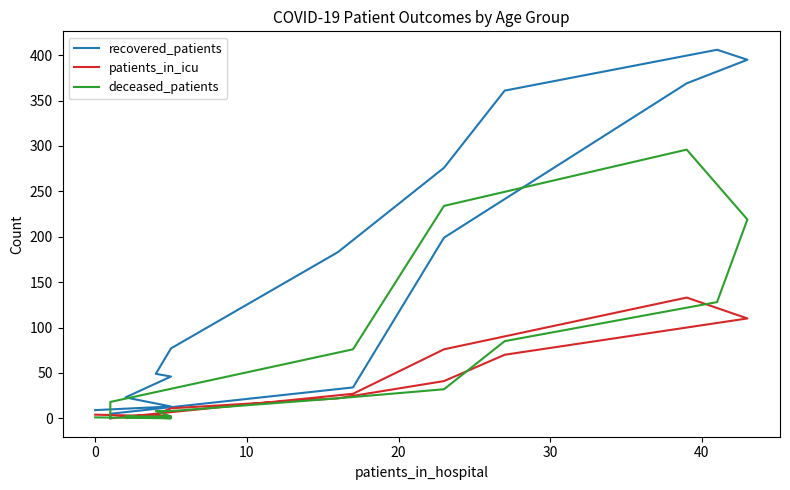

Is the value of deceased_patients at 30 greater than the value of recovered_patients at 7?

No